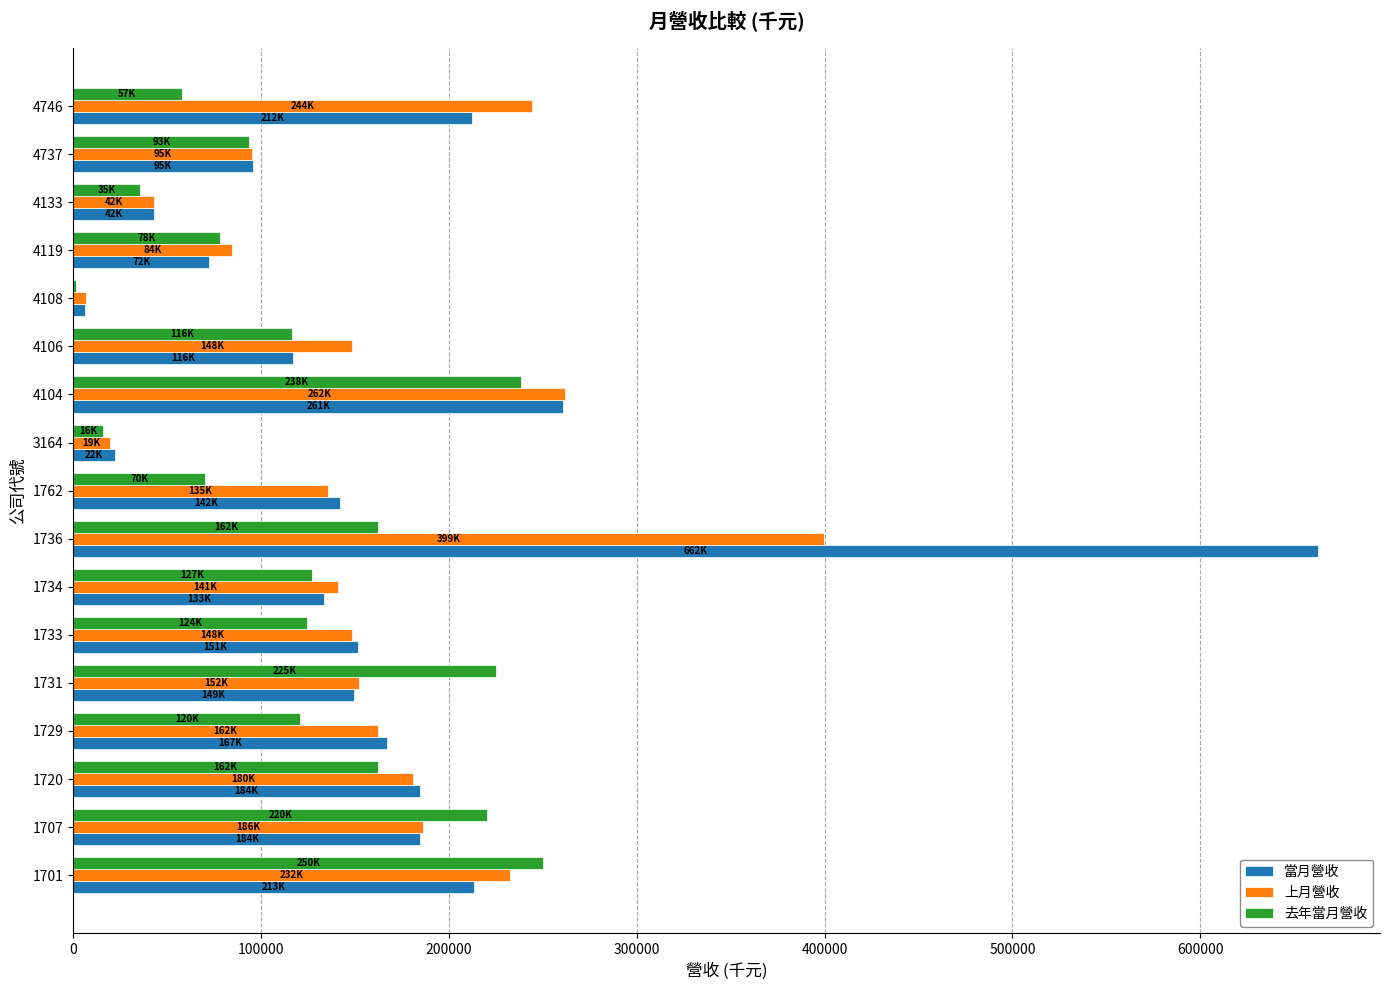

What is the sum of all 去年當月營收 values?

2101915